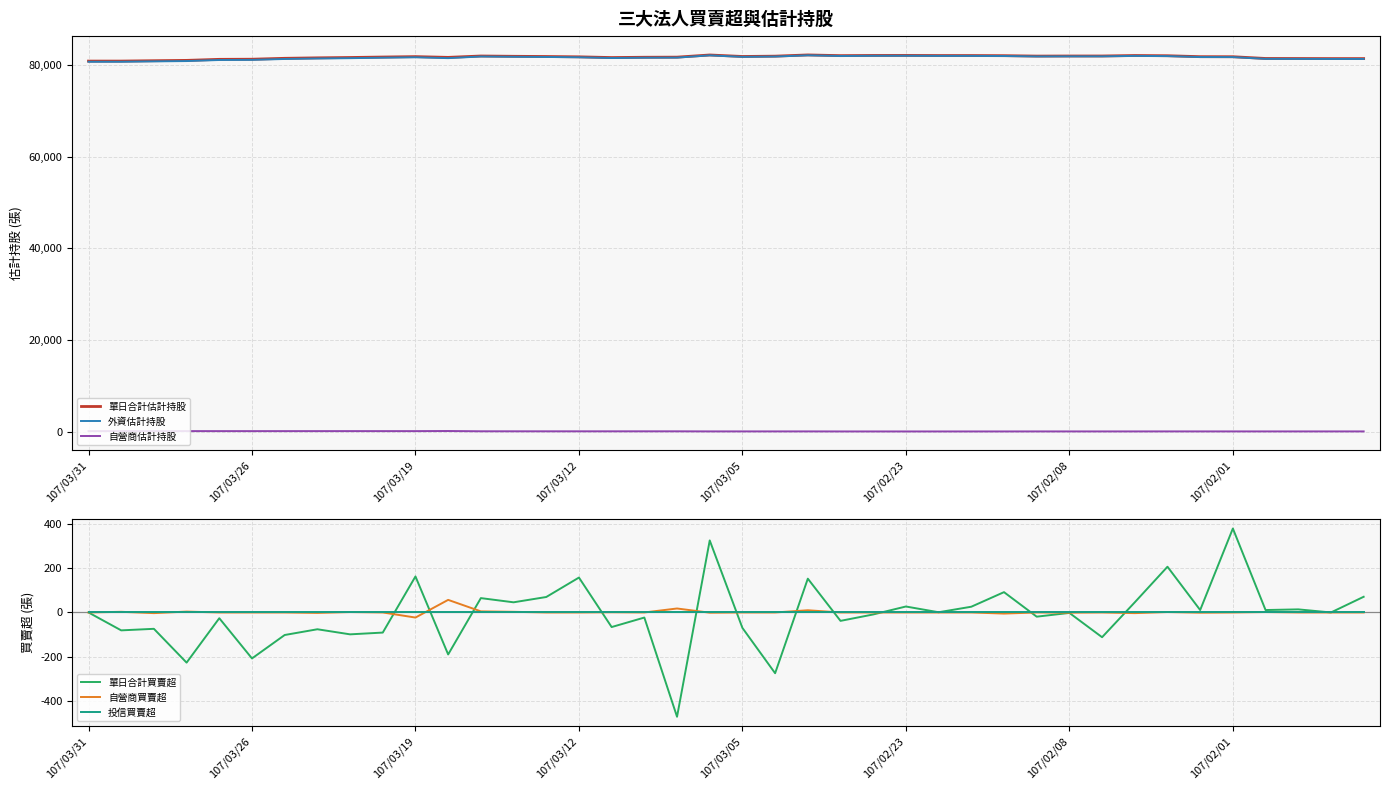

What is the value of the 外資估計持股 point at the 1st from the left?

80661